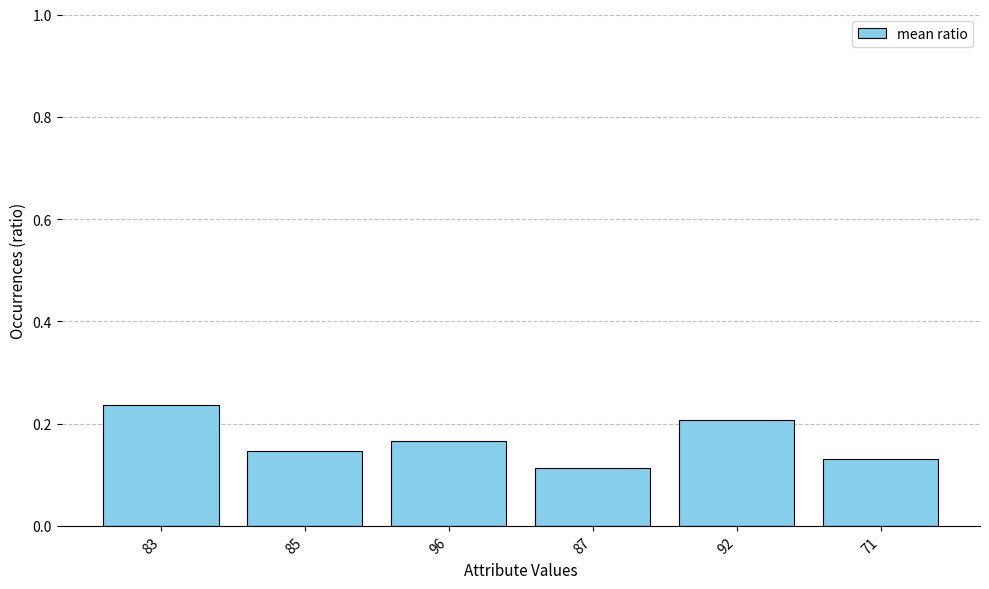

True or false: the data shows 0.3 at 92.

False